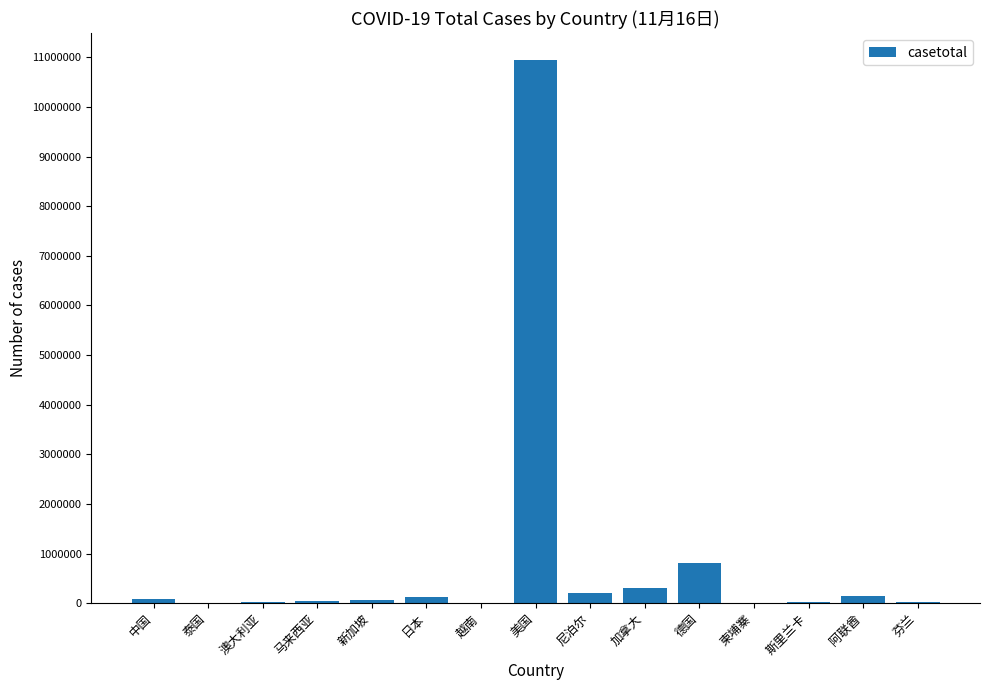

What is the sum of the values at 加拿大 and 新加坡?

357365